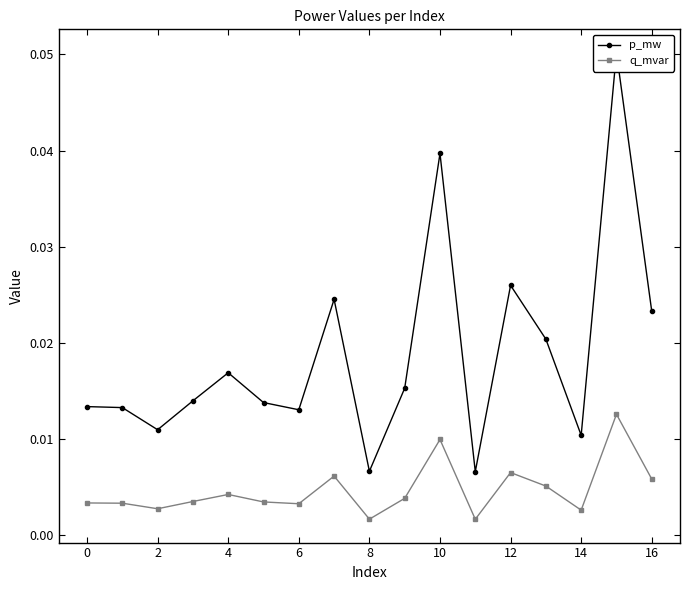

List the series in order of their peak value, lowest first.

q_mvar, p_mw